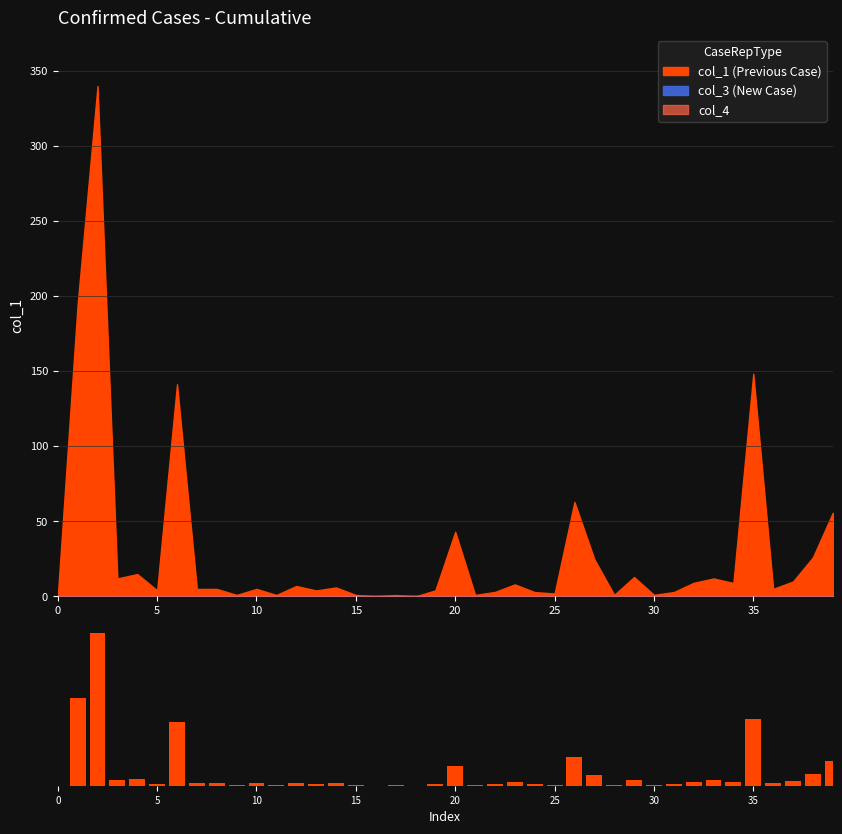

What is the difference between the maximum and second lowest values?

340.0